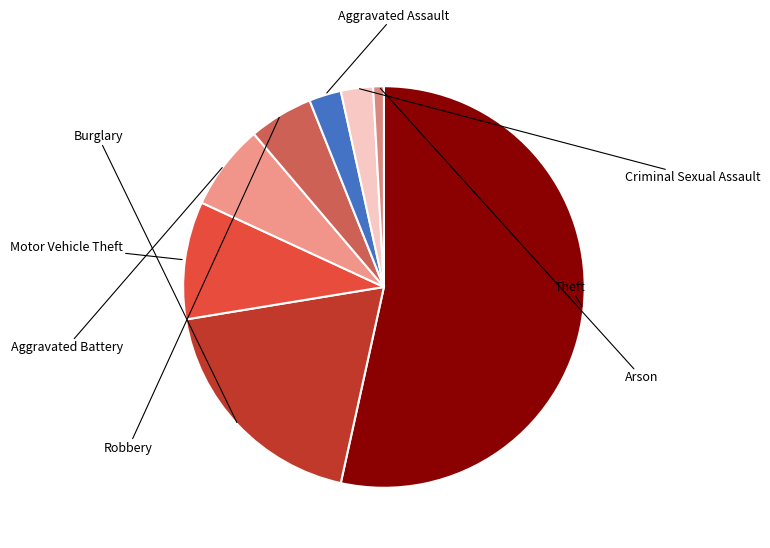

What is the majority slice?

Theft